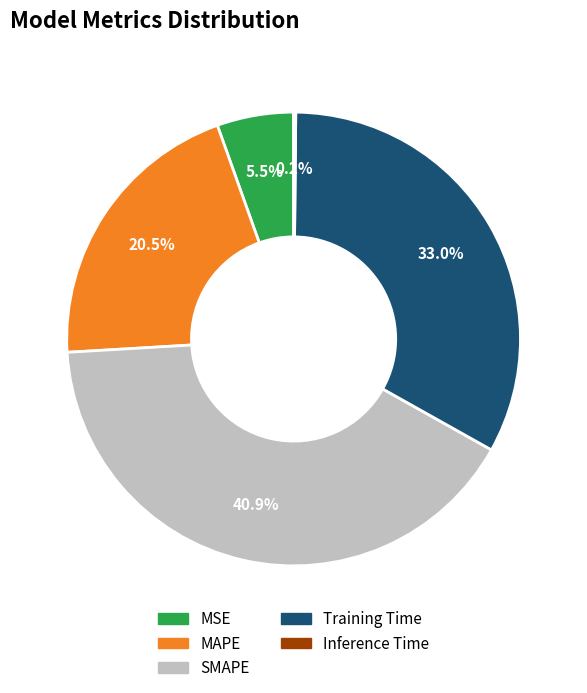

Is it true that SMAPE is 41% of the pie?

True